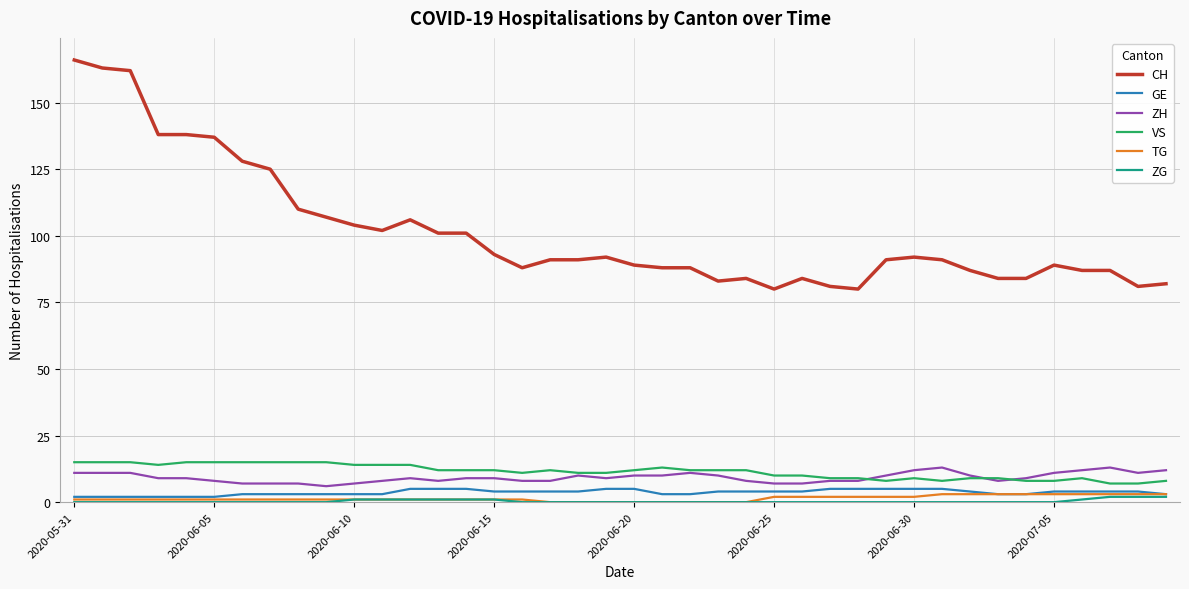

How many categories are shown in the chart?

40